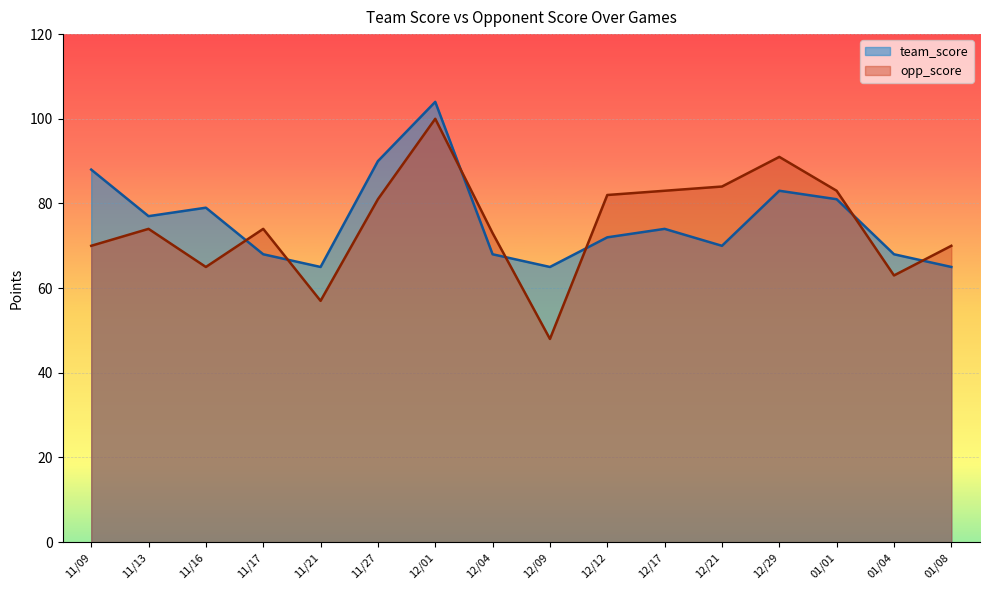

What are all the series names shown in the legend?

team_score, opp_score